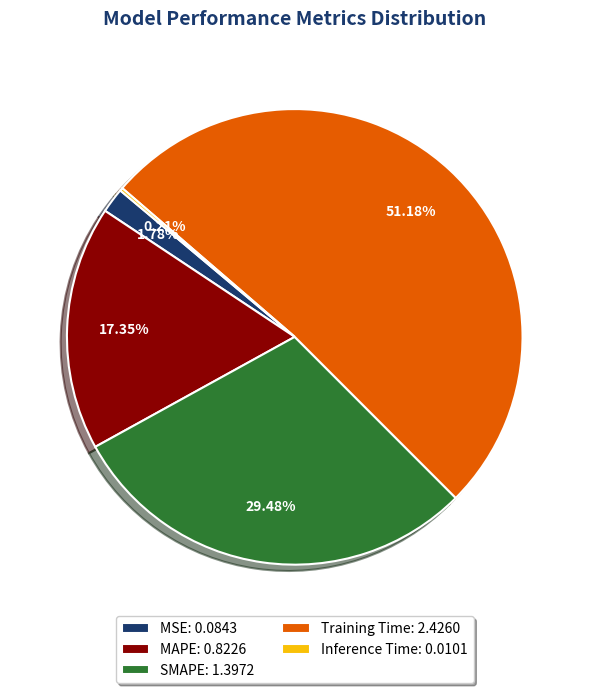

Is there a majority slice in this chart?

Yes